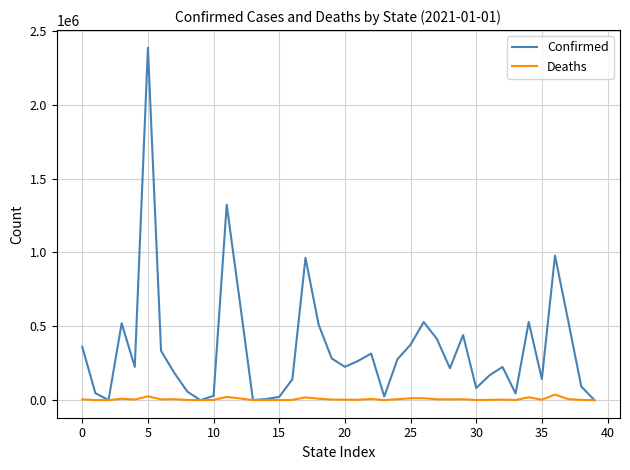

List the series in order of their overall mean, highest first.

Confirmed, Deaths